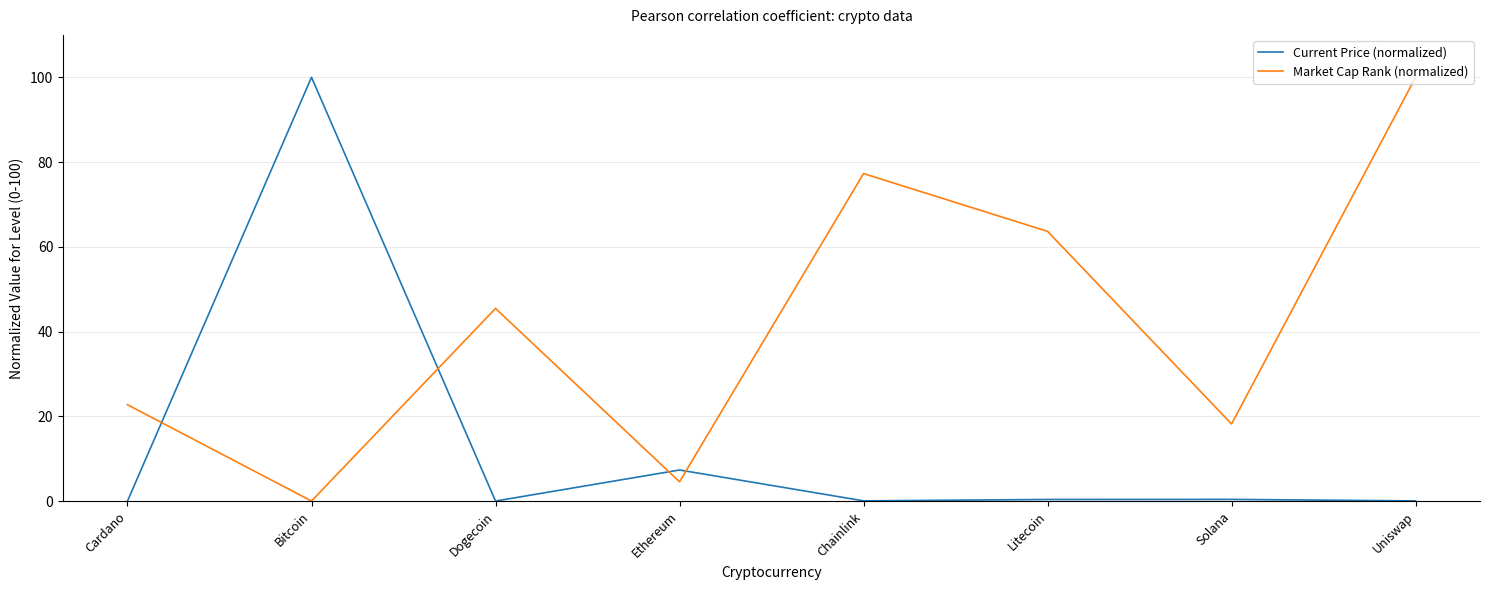

At which label is Current Price (normalized) closest to 50?

Ethereum